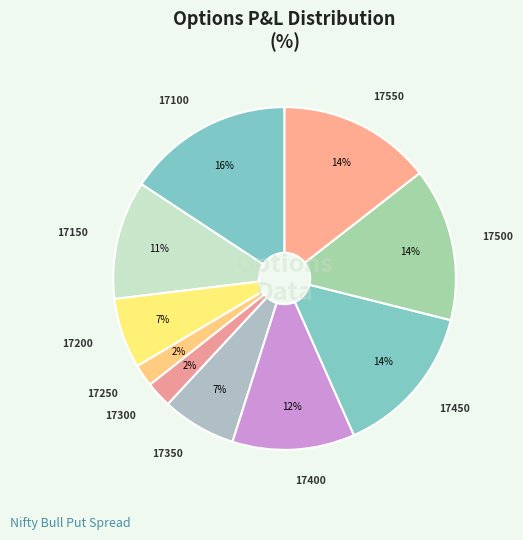

How many segments does this pie chart have?

10